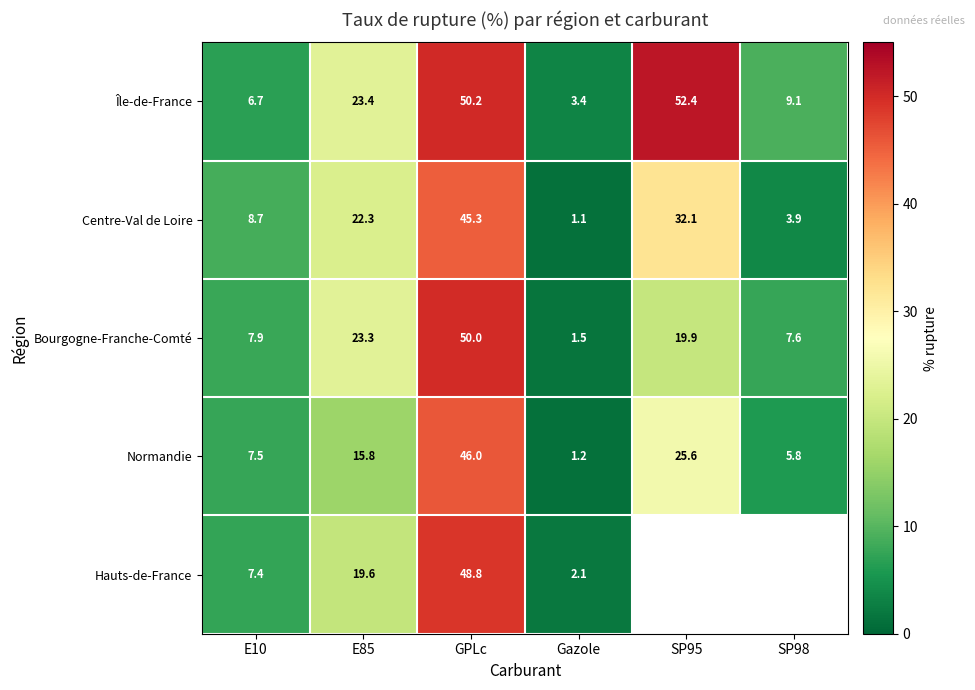

At which category is the sum across all series the highest?

GPLc